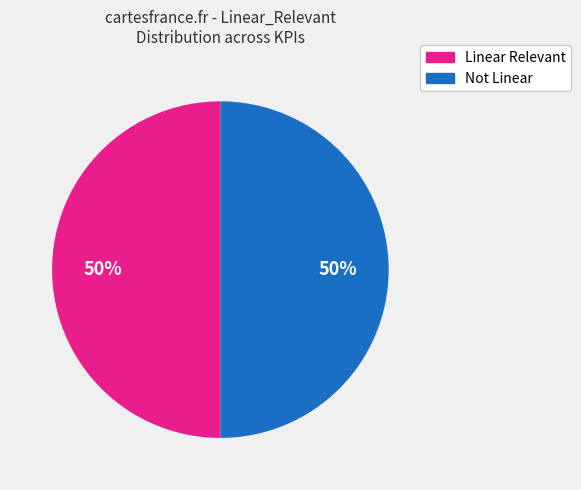

To the nearest percent, what is the difference between the largest and smallest slice percentages?

0%